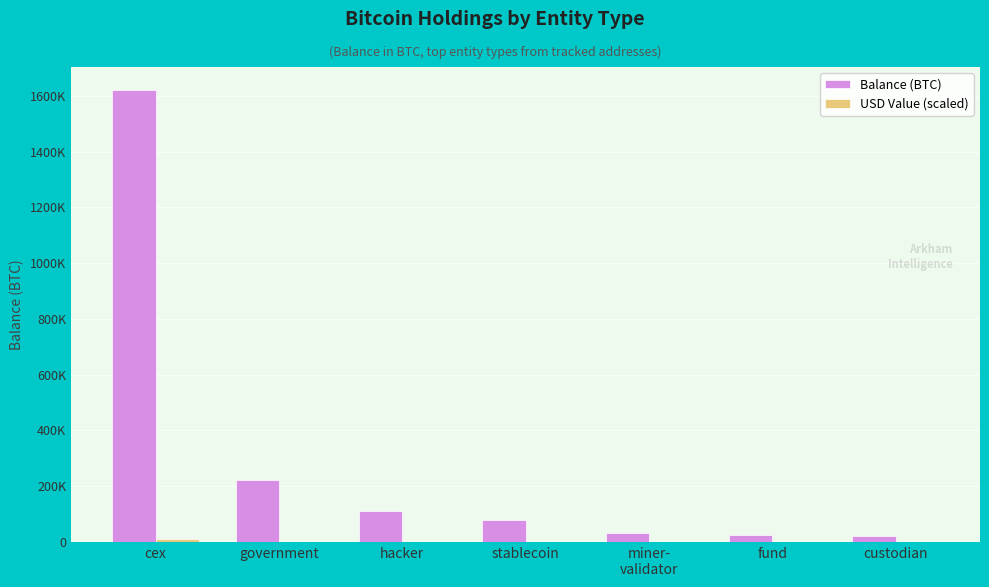

Are the bars grouped side by side (vs. stacked)?

Yes